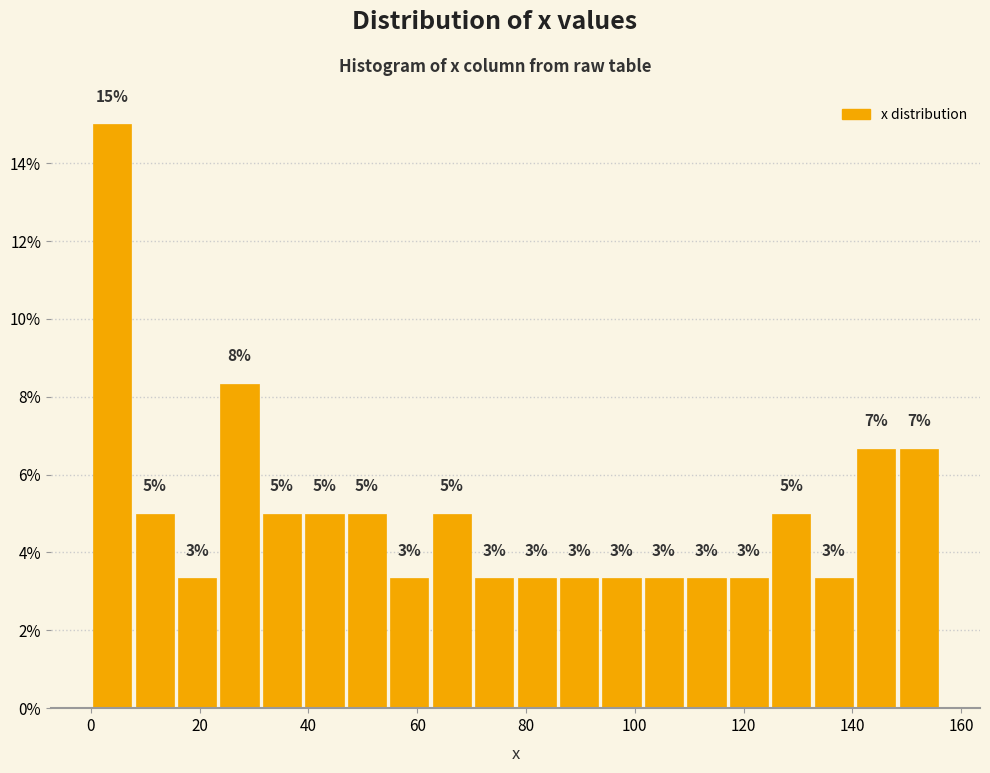

Read against the x-axis, roughly where is the centre of the tallest bar?

4